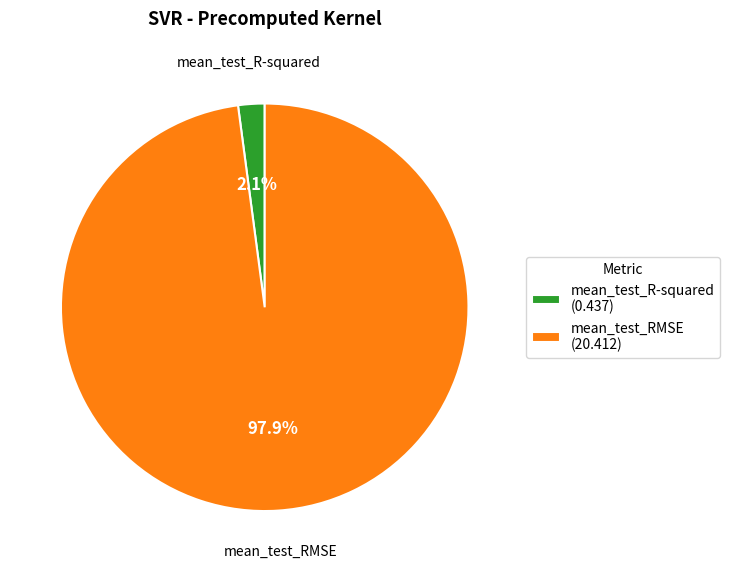

To the nearest percent, what percentage of the pie is mean_test_RMSE?

98%